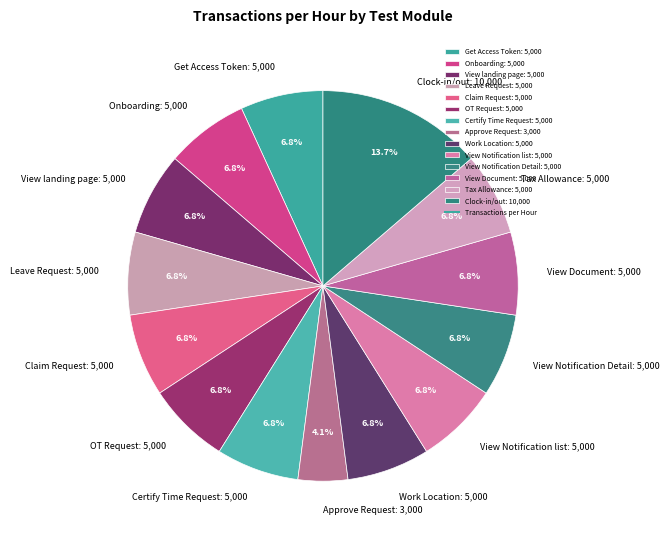

To the nearest percent, what is the average slice percentage?

7%